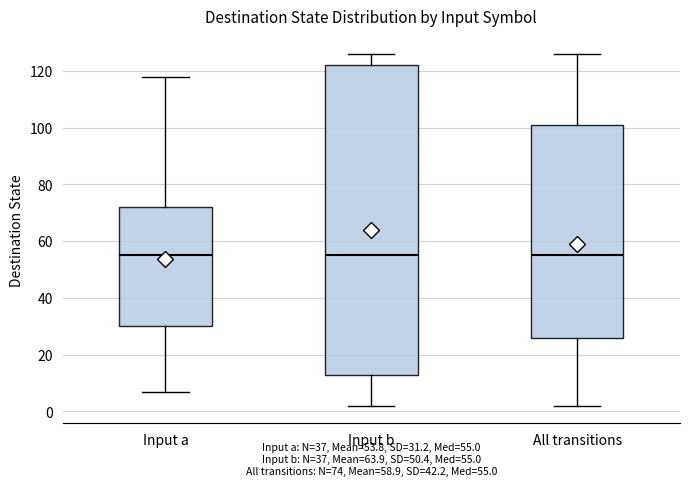

Reading left to right, read every box against the y-axis: the position of its median line, the range the box covers, and the ends of its whiskers. The values are not printed on the chart, so give them approximately, as read against the axis.

Input a: median 56, box 30 to 72, whiskers 8 to 118
Input b: median 56, box 14 to 122, whiskers 2 to 126
All transitions: median 56, box 26 to 102, whiskers 2 to 126